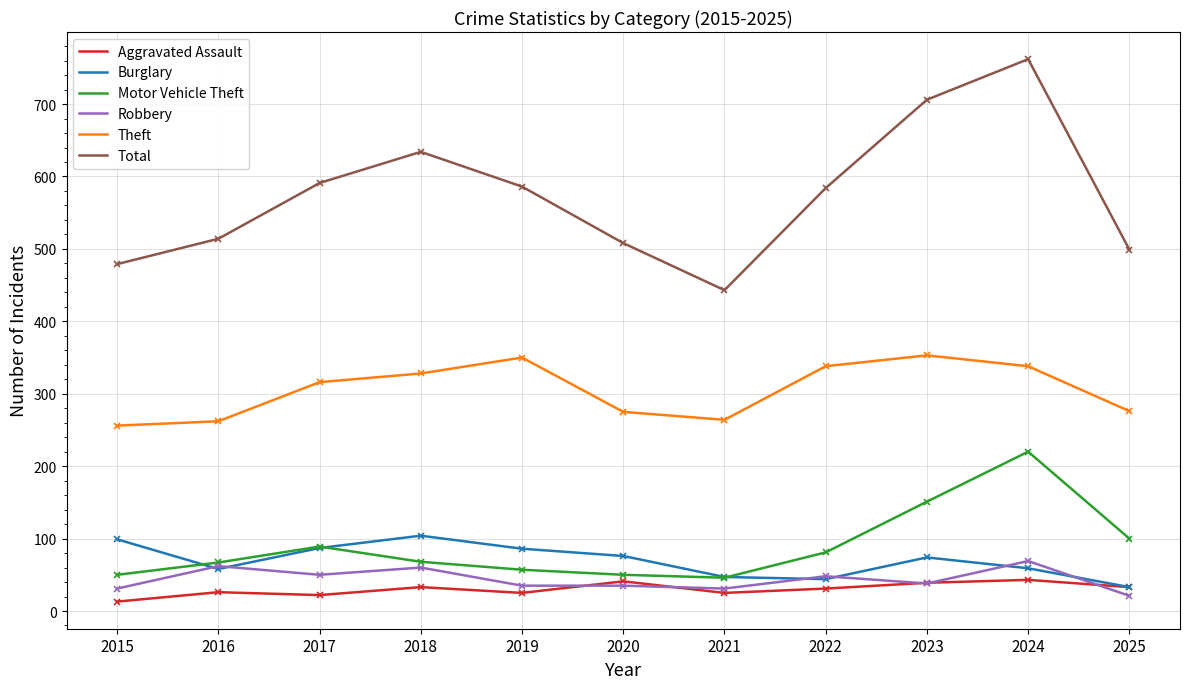

True or false: Robbery and Total cross at least once.

False